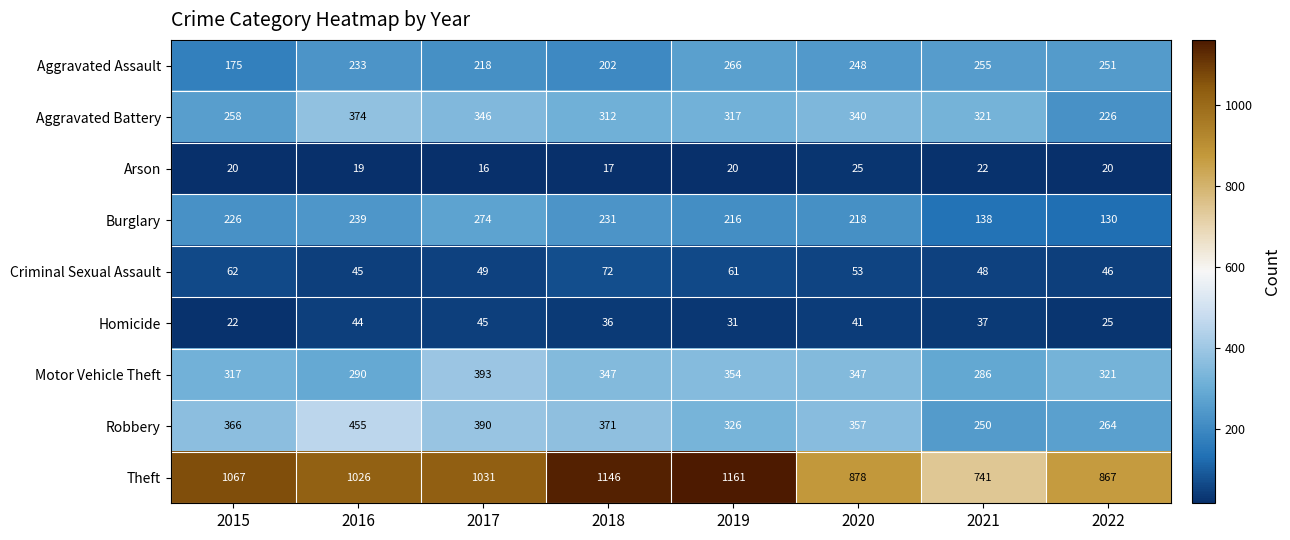

Which series changed the most between 2018 and 2020?

Theft